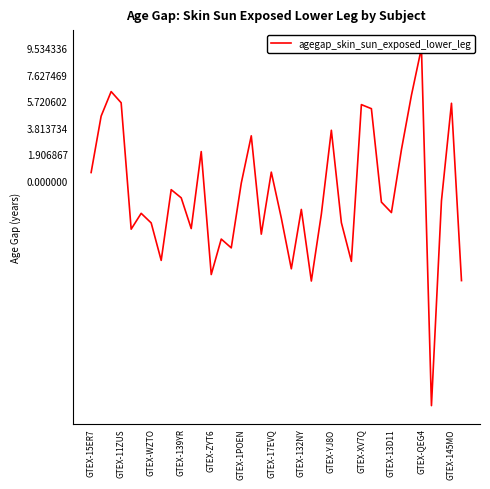

Is it true that the value at GTEX-13D11 is -2.9?

False